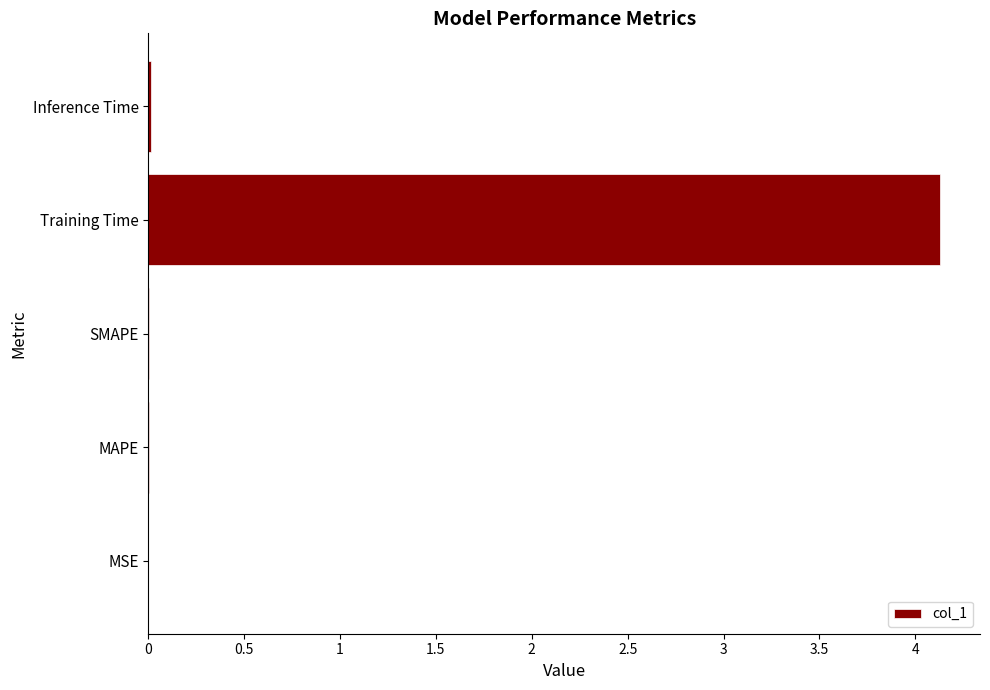

The chart shows a value of 0.0 at MAPE. True or false?

True